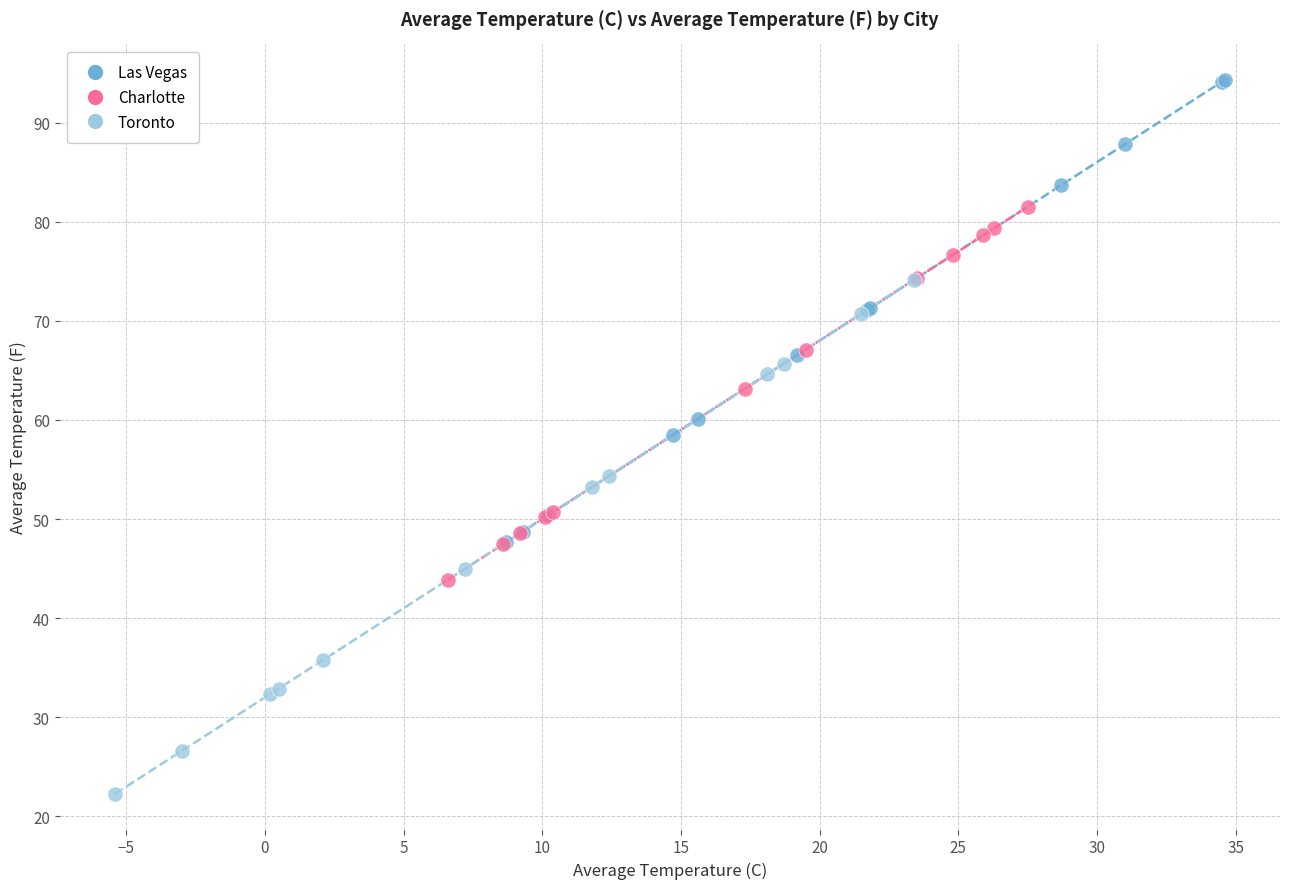

Which series contains the highest Y value?

Las Vegas